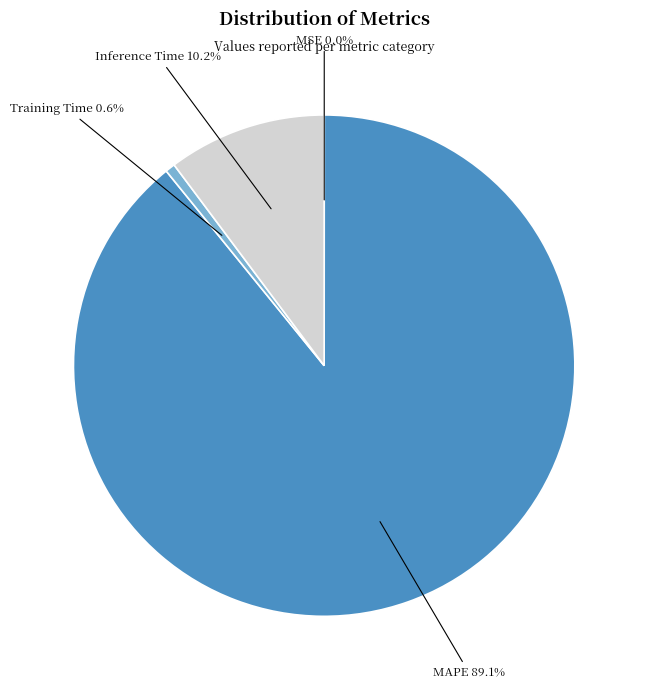

True or false: Inference Time accounts for 10% of the total.

True